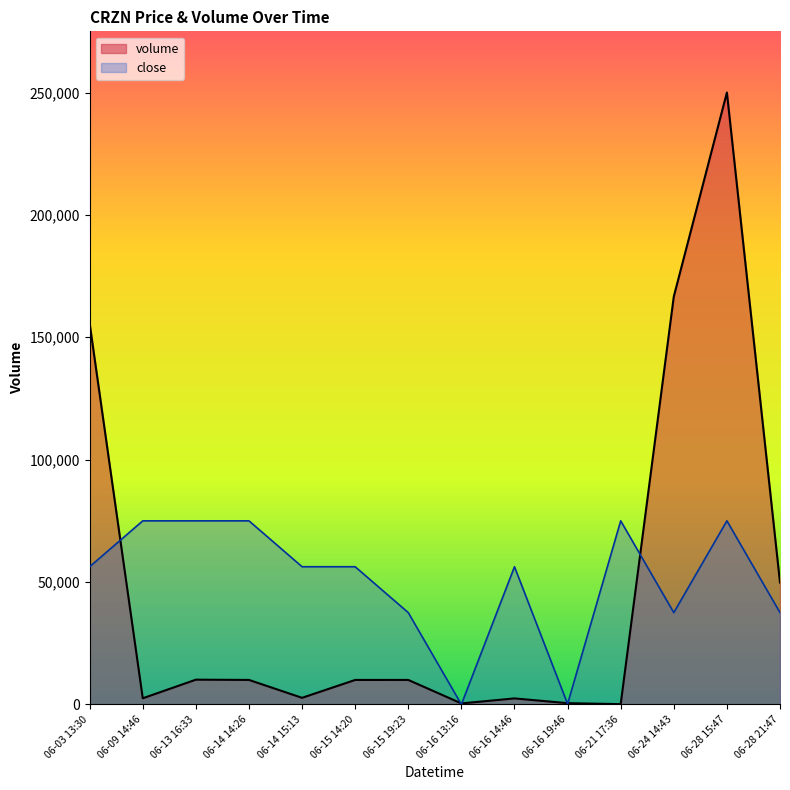

List the series in order of their overall mean, lowest first.

volume, close